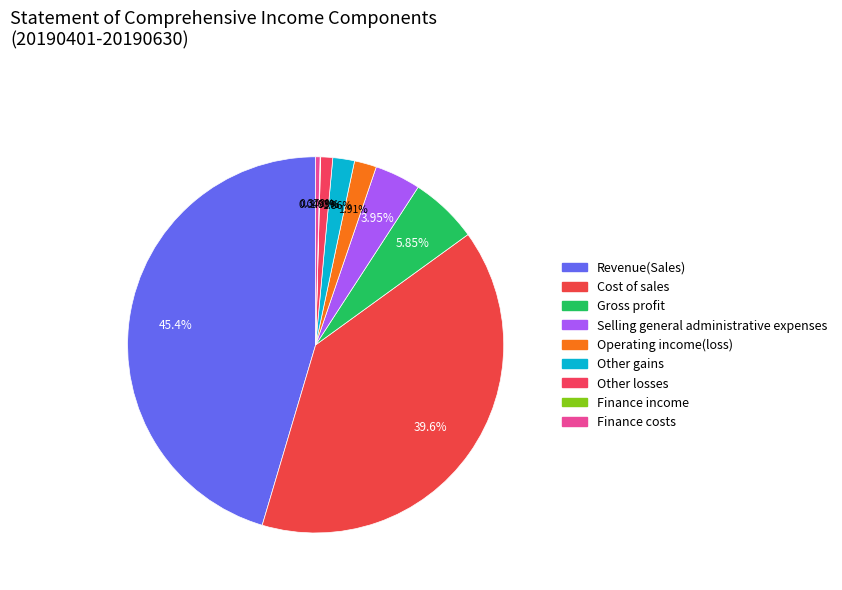

To the nearest percent, what is the average slice percentage?

11%